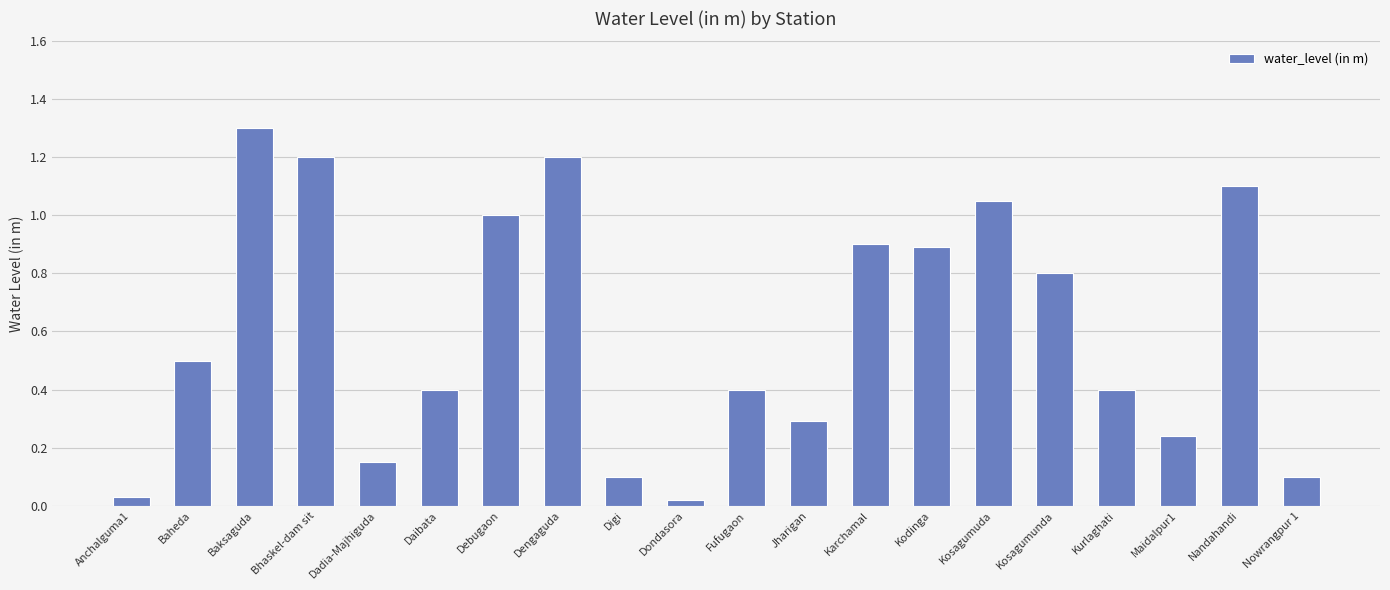

The value at Fufugaon is 0.4. True or false?

True